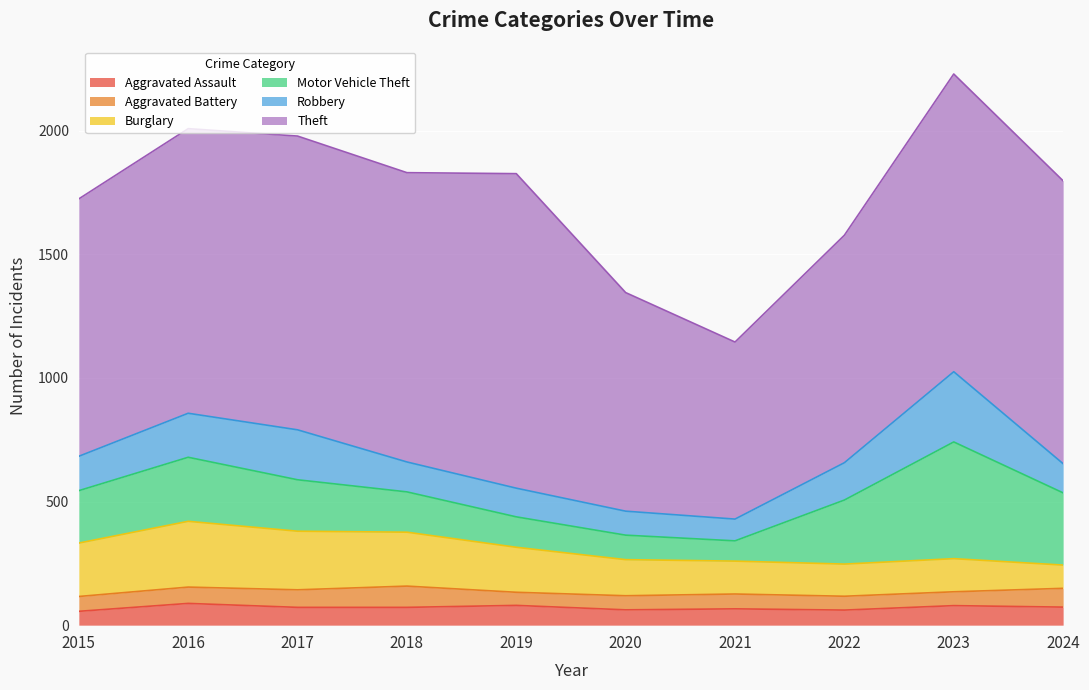

True or false: Motor Vehicle Theft has a value of 404 at 2024.

False